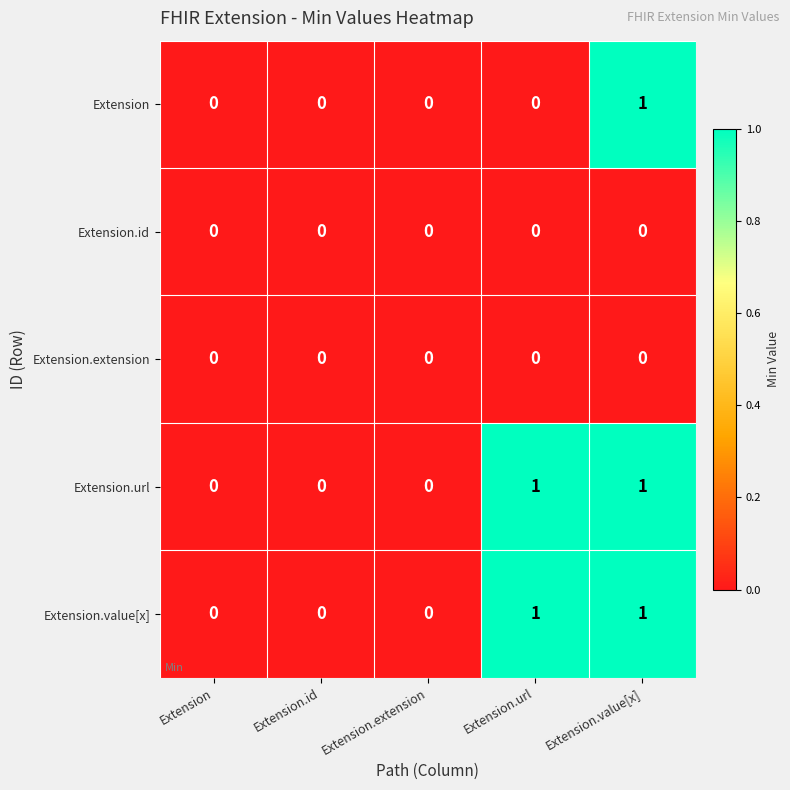

Is it true that Extension.value[x] equals 0 at Extension.id?

True